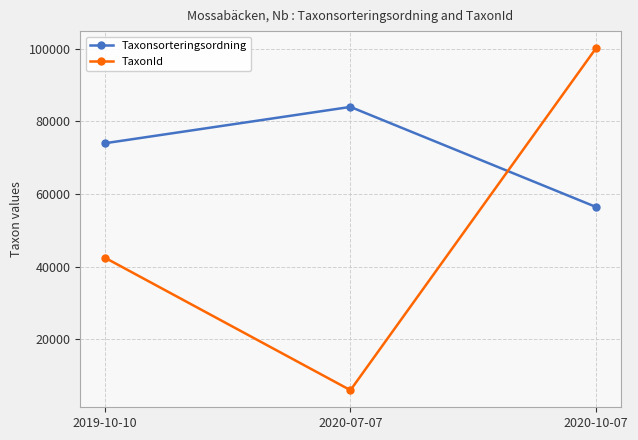

Is it true that Taxonsorteringsordning equals 73938.2 at 2019-10-10?

True